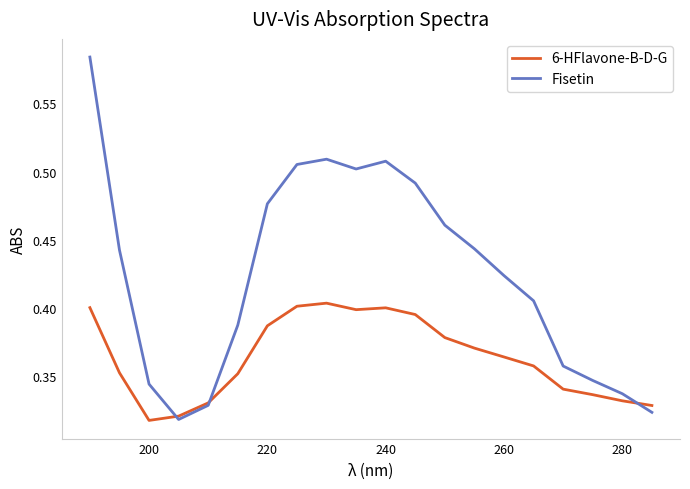

Which series has the widest spread of values?

Fisetin